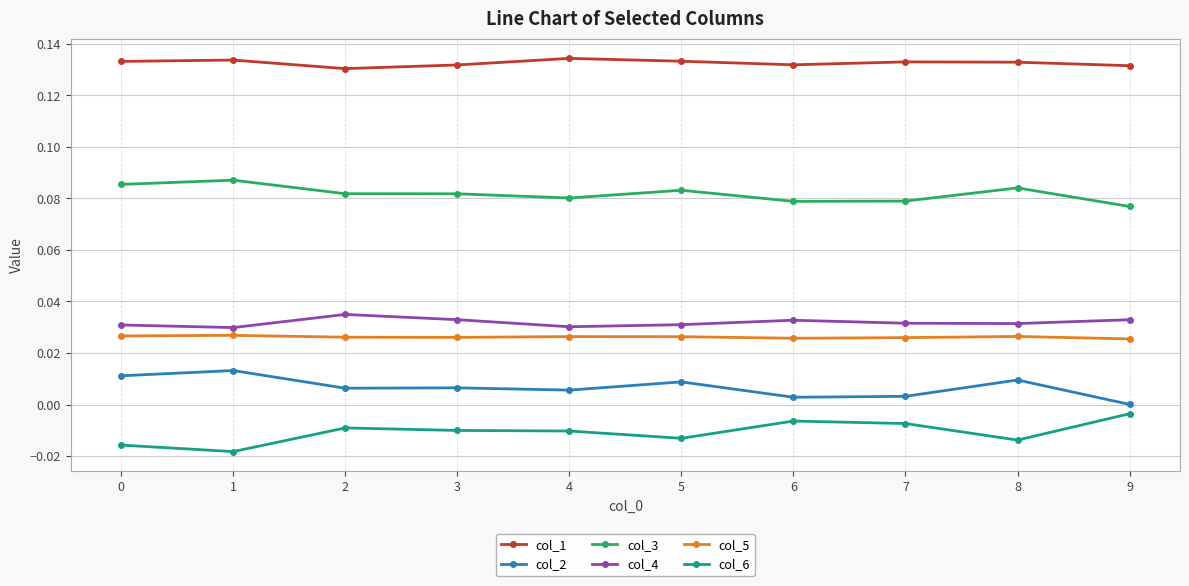

Rank the series by their maximum value, from lowest to highest.

col_6, col_2, col_5, col_4, col_3, col_1